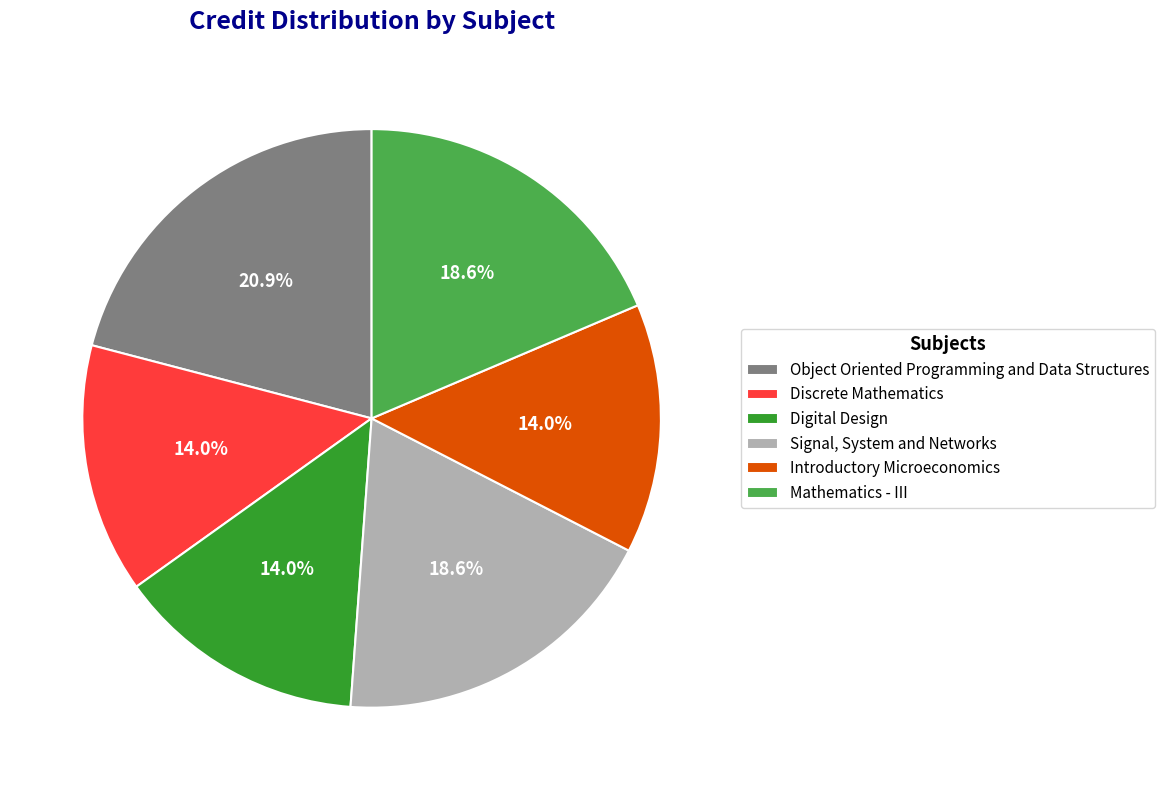

How many segments does this pie chart have?

6